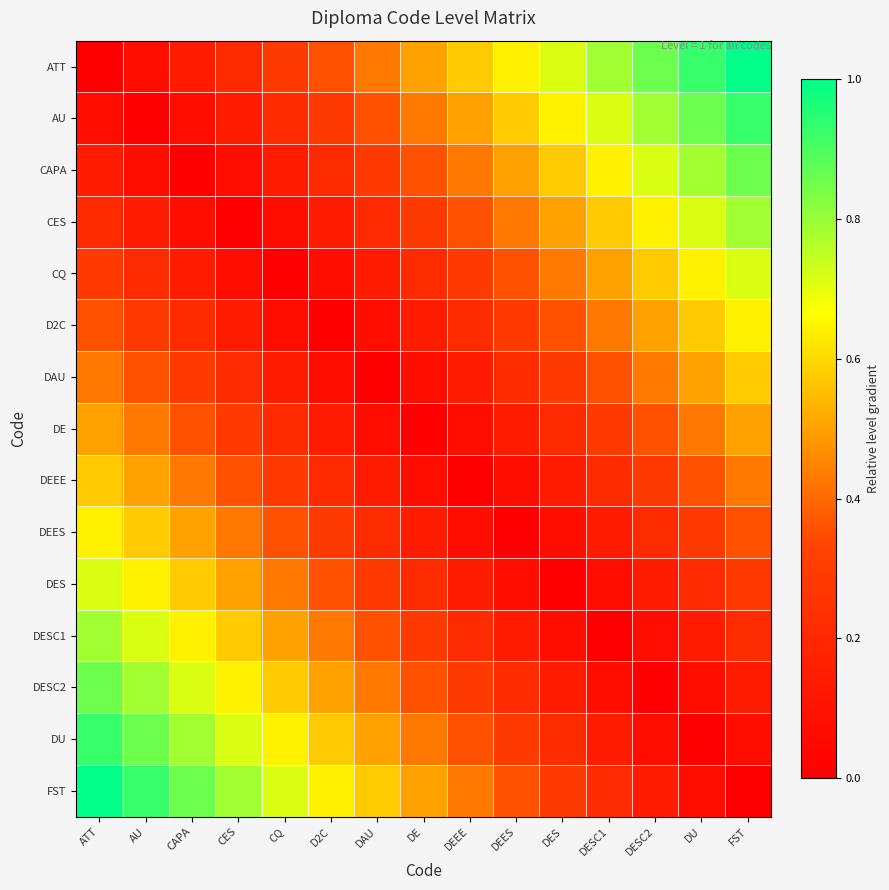

Reading left to right, extract all data points from this chart.

ATT: ATT=0.0	AU=0.1	CAPA=0.1	CES=0.2	CQ=0.3	D2C=0.4	DAU=0.4	DE=0.5	DEEE=0.6	DEES=0.6	DES=0.7	DESC1=0.8	DESC2=0.9	DU=0.9	FST=1.0
AU: ATT=0.1	AU=0.0	CAPA=0.1	CES=0.1	CQ=0.2	D2C=0.3	DAU=0.4	DE=0.4	DEEE=0.5	DEES=0.6	DES=0.6	DESC1=0.7	DESC2=0.8	DU=0.9	FST=0.9
CAPA: ATT=0.1	AU=0.1	CAPA=0.0	CES=0.1	CQ=0.1	D2C=0.2	DAU=0.3	DE=0.4	DEEE=0.4	DEES=0.5	DES=0.6	DESC1=0.6	DESC2=0.7	DU=0.8	FST=0.9
CES: ATT=0.2	AU=0.1	CAPA=0.1	CES=0.0	CQ=0.1	D2C=0.1	DAU=0.2	DE=0.3	DEEE=0.4	DEES=0.4	DES=0.5	DESC1=0.6	DESC2=0.6	DU=0.7	FST=0.8
CQ: ATT=0.3	AU=0.2	CAPA=0.1	CES=0.1	CQ=0.0	D2C=0.1	DAU=0.1	DE=0.2	DEEE=0.3	DEES=0.4	DES=0.4	DESC1=0.5	DESC2=0.6	DU=0.6	FST=0.7
D2C: ATT=0.4	AU=0.3	CAPA=0.2	CES=0.1	CQ=0.1	D2C=0.0	DAU=0.1	DE=0.1	DEEE=0.2	DEES=0.3	DES=0.4	DESC1=0.4	DESC2=0.5	DU=0.6	FST=0.6
DAU: ATT=0.4	AU=0.4	CAPA=0.3	CES=0.2	CQ=0.1	D2C=0.1	DAU=0.0	DE=0.1	DEEE=0.1	DEES=0.2	DES=0.3	DESC1=0.4	DESC2=0.4	DU=0.5	FST=0.6
DE: ATT=0.5	AU=0.4	CAPA=0.4	CES=0.3	CQ=0.2	D2C=0.1	DAU=0.1	DE=0.0	DEEE=0.1	DEES=0.1	DES=0.2	DESC1=0.3	DESC2=0.4	DU=0.4	FST=0.5
DEEE: ATT=0.6	AU=0.5	CAPA=0.4	CES=0.4	CQ=0.3	D2C=0.2	DAU=0.1	DE=0.1	DEEE=0.0	DEES=0.1	DES=0.1	DESC1=0.2	DESC2=0.3	DU=0.4	FST=0.4
DEES: ATT=0.6	AU=0.6	CAPA=0.5	CES=0.4	CQ=0.4	D2C=0.3	DAU=0.2	DE=0.1	DEEE=0.1	DEES=0.0	DES=0.1	DESC1=0.1	DESC2=0.2	DU=0.3	FST=0.4
DES: ATT=0.7	AU=0.6	CAPA=0.6	CES=0.5	CQ=0.4	D2C=0.4	DAU=0.3	DE=0.2	DEEE=0.1	DEES=0.1	DES=0.0	DESC1=0.1	DESC2=0.1	DU=0.2	FST=0.3
DESC1: ATT=0.8	AU=0.7	CAPA=0.6	CES=0.6	CQ=0.5	D2C=0.4	DAU=0.4	DE=0.3	DEEE=0.2	DEES=0.1	DES=0.1	DESC1=0.0	DESC2=0.1	DU=0.1	FST=0.2
DESC2: ATT=0.9	AU=0.8	CAPA=0.7	CES=0.6	CQ=0.6	D2C=0.5	DAU=0.4	DE=0.4	DEEE=0.3	DEES=0.2	DES=0.1	DESC1=0.1	DESC2=0.0	DU=0.1	FST=0.1
DU: ATT=0.9	AU=0.9	CAPA=0.8	CES=0.7	CQ=0.6	D2C=0.6	DAU=0.5	DE=0.4	DEEE=0.4	DEES=0.3	DES=0.2	DESC1=0.1	DESC2=0.1	DU=0.0	FST=0.1
FST: ATT=1.0	AU=0.9	CAPA=0.9	CES=0.8	CQ=0.7	D2C=0.6	DAU=0.6	DE=0.5	DEEE=0.4	DEES=0.4	DES=0.3	DESC1=0.2	DESC2=0.1	DU=0.1	FST=0.0